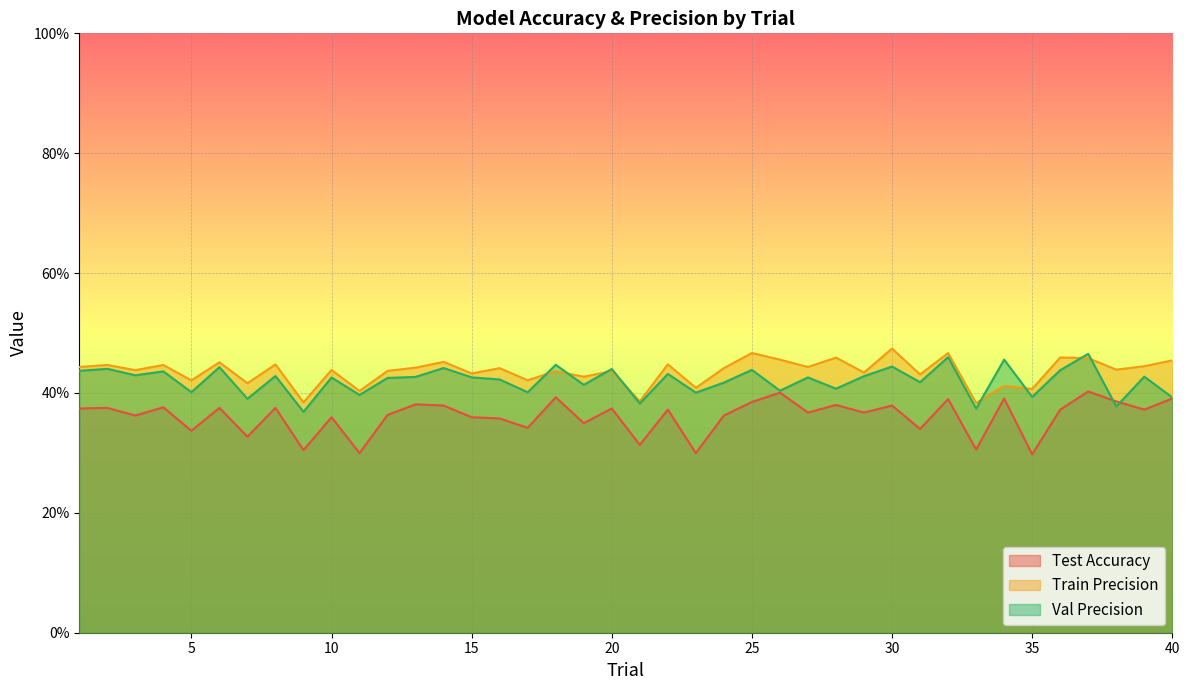

What is the difference between the maximum and minimum values in the Train Precision series?

0.1